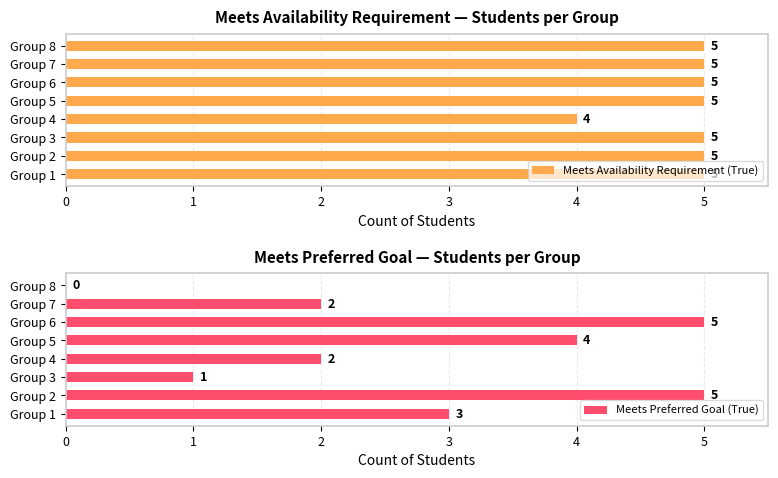

How many Meets Preferred Goal (True) values are between 2 and 5?

6